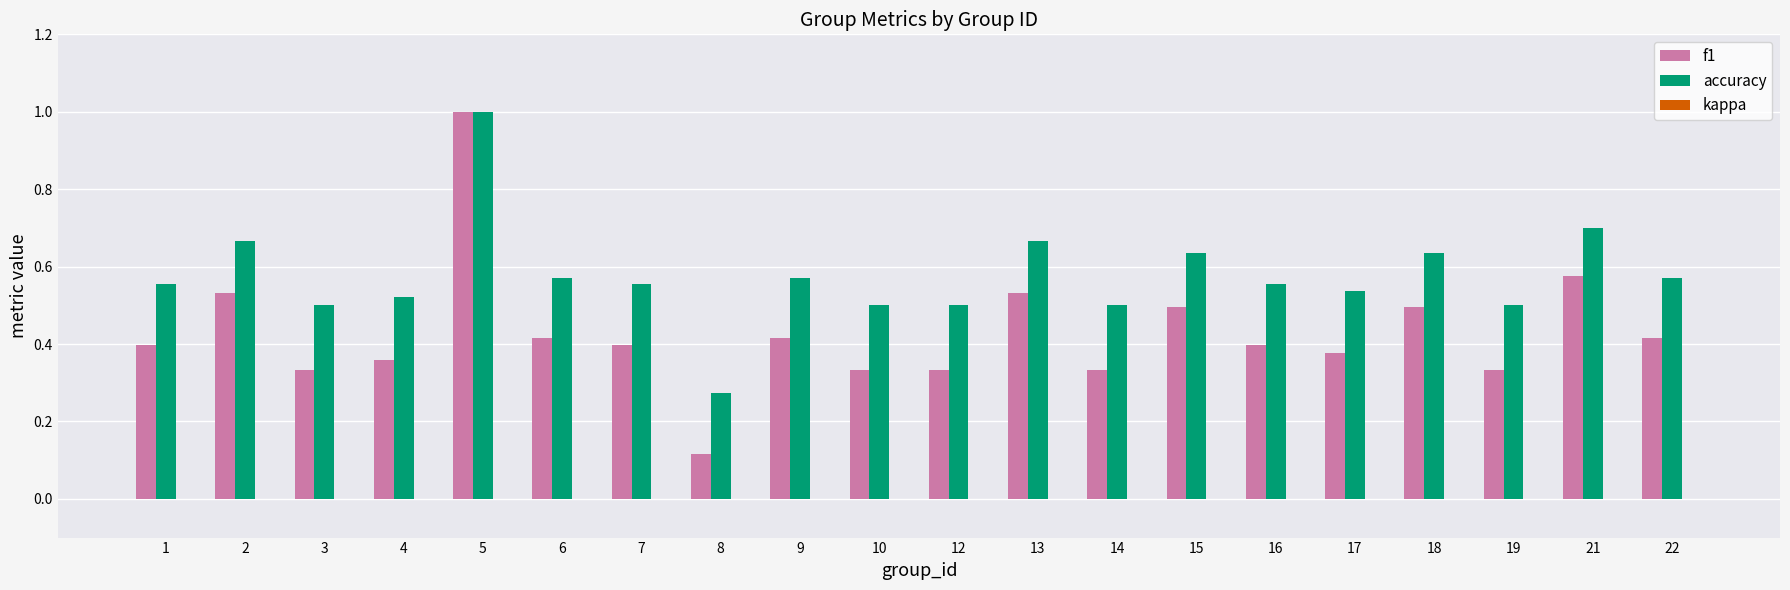

How many accuracy values are between 0 and 1?

20